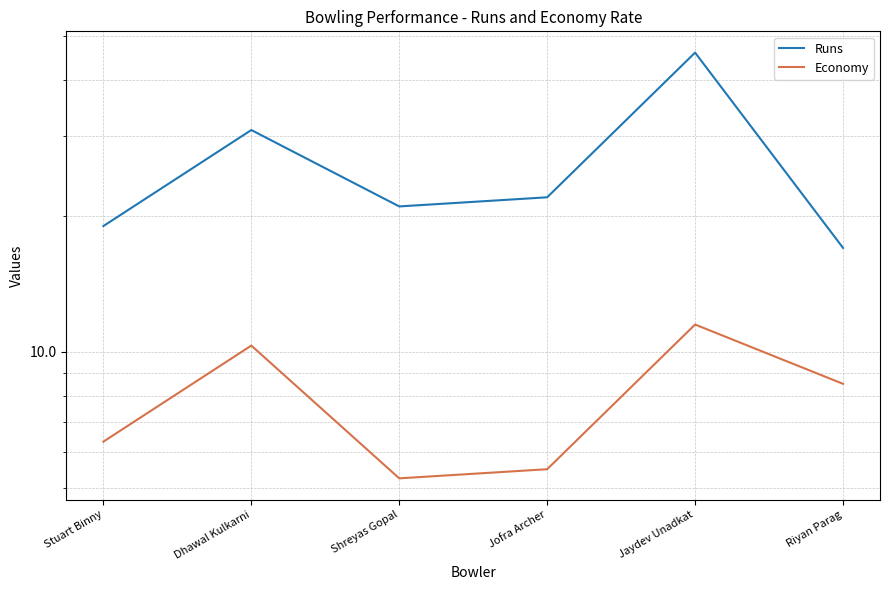

Rank the series by their average value, from lowest to highest.

Economy, Runs